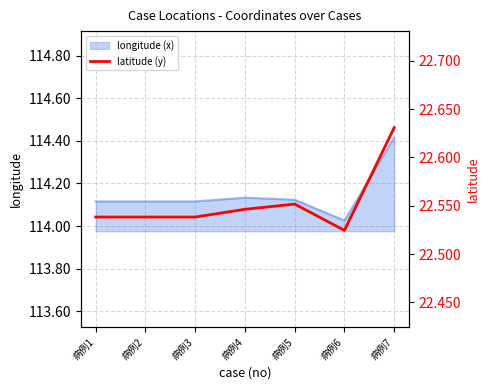

Is it true that the value at 病例6 is 22.5?

True